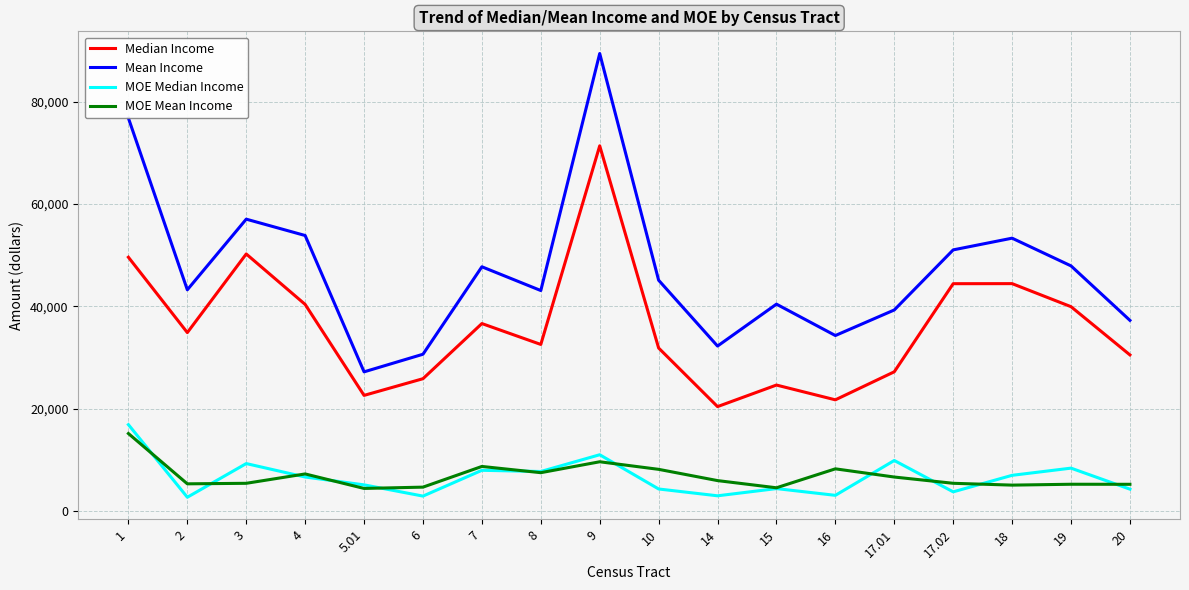

True or false: MOE Mean Income has more than 0 interior local peaks.

True